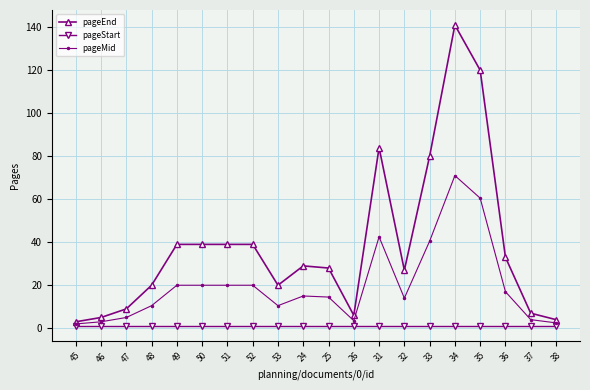

Rank the series by their maximum value, from highest to lowest.

pageEnd, pageMid, pageStart